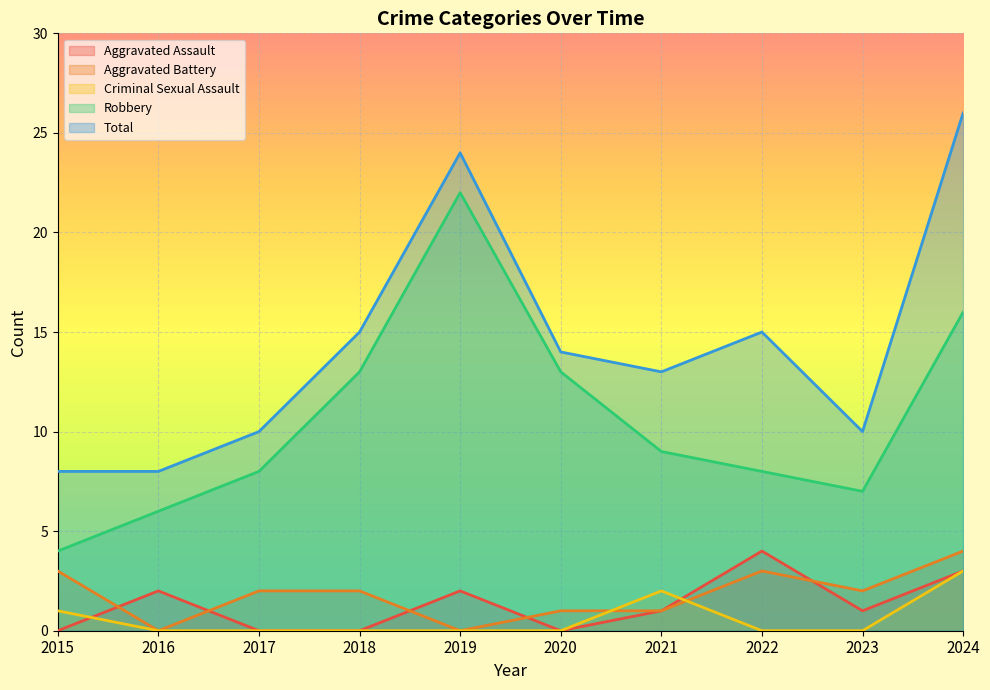

What is the maximum value for Aggravated Assault?

4